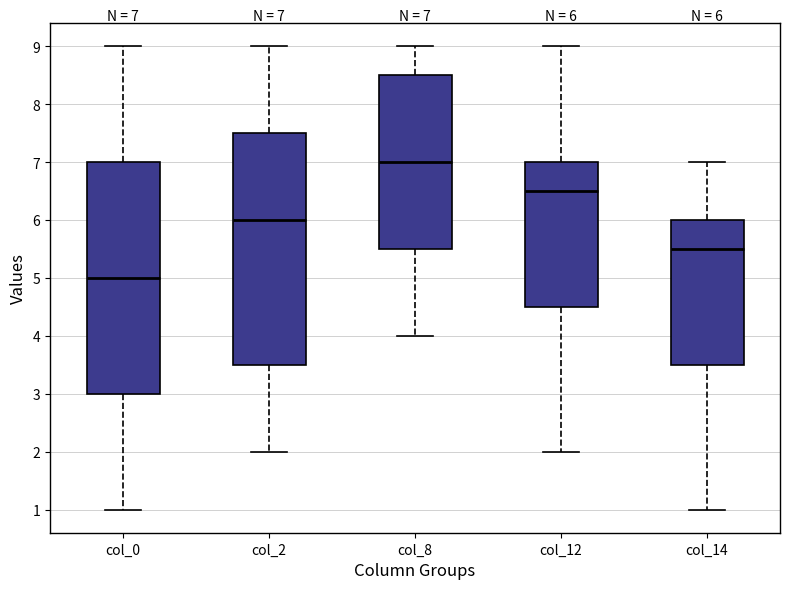

Which box's median line is the lowest?

col_0